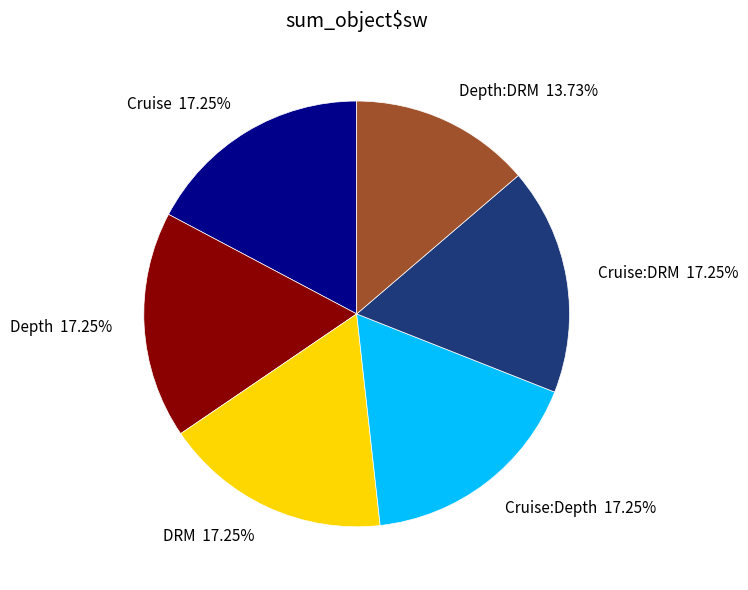

Is Depth 17.25% the majority of the pie?

No